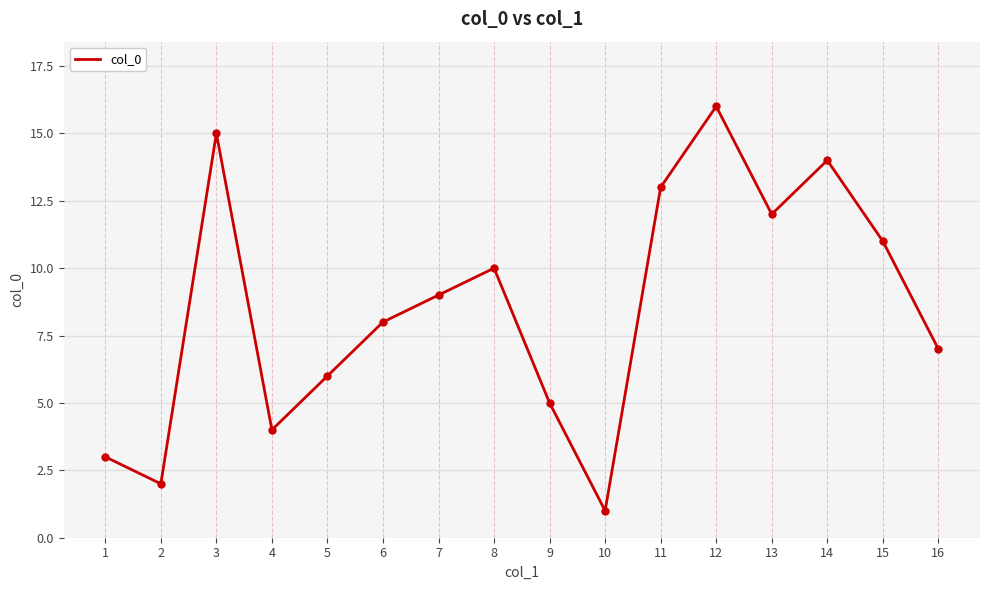

True or false: there are more than 2 points higher than both neighbors.

True